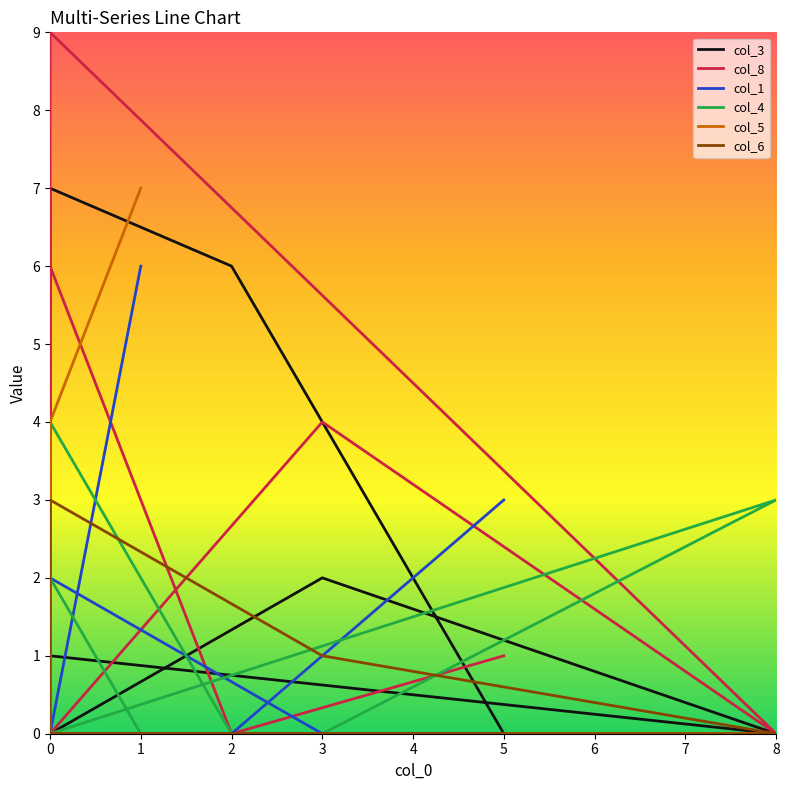

How many col_1 values are between 0 and 2?

7